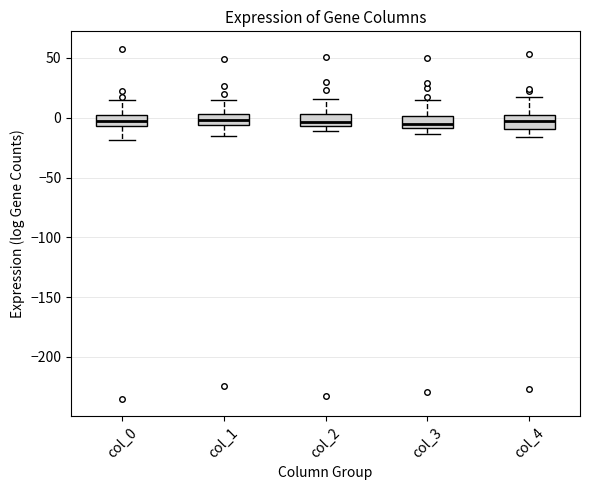

Where does the lower whisker of the box for col_4 end on the y-axis? The values are not printed on the chart, so give them approximately, as read against the axis.

-15